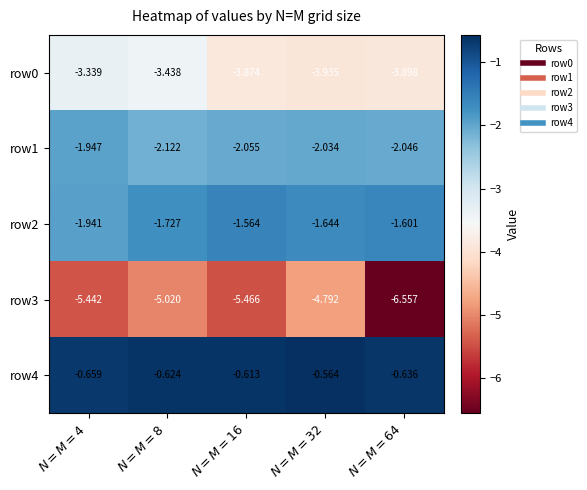

At $N=M=8$, list the series in order from smallest to largest.

row3, row0, row1, row2, row4